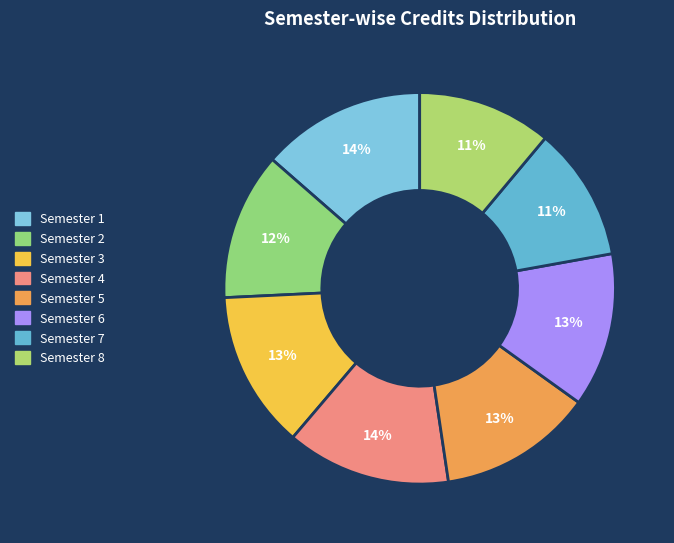

Does any single category account for the majority?

No